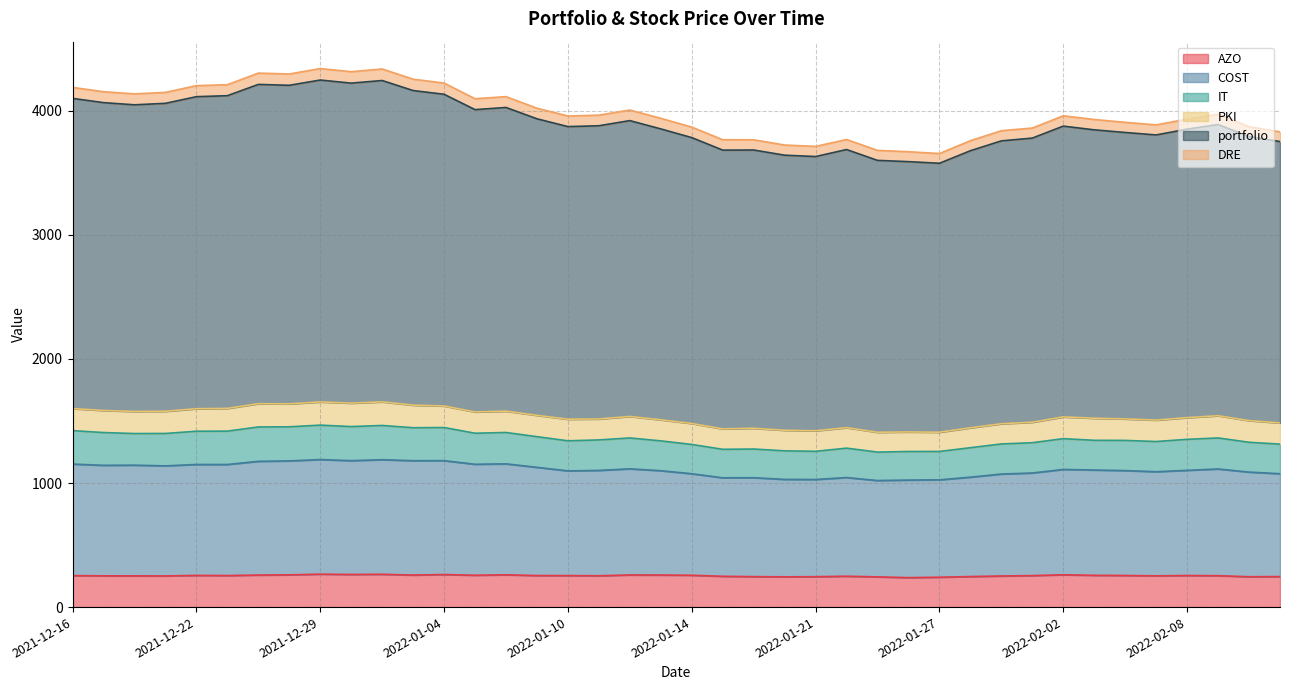

What is the minimum value for AZO?

237.4